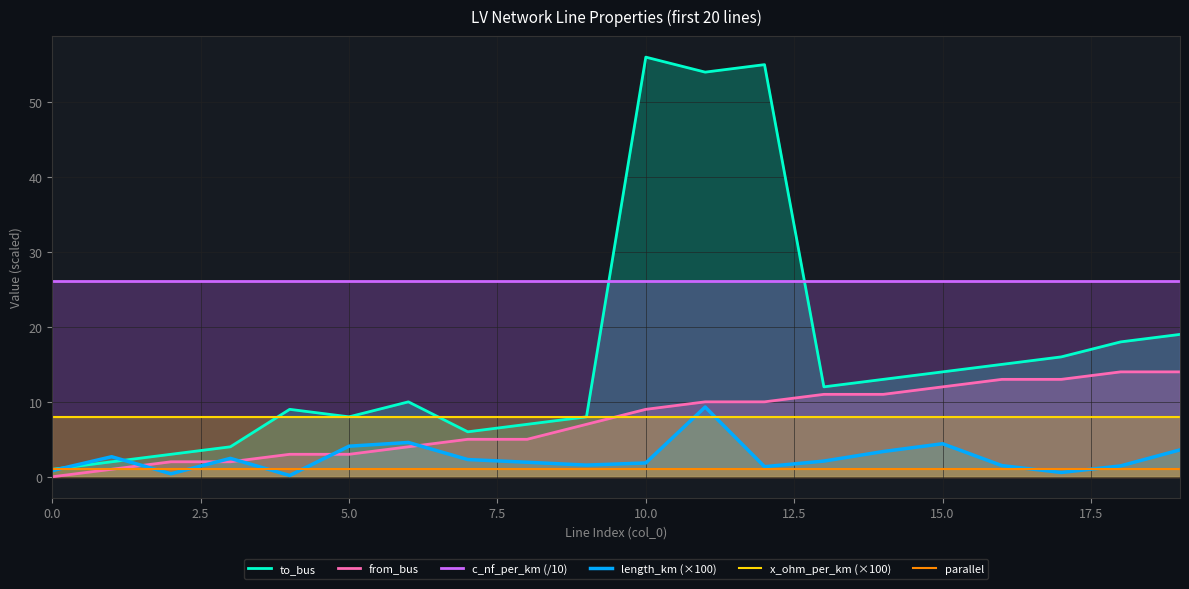

What are all the series names shown in the legend?

to_bus, from_bus, c_nf_per_km (/10), length_km (×100), x_ohm_per_km (×100), parallel